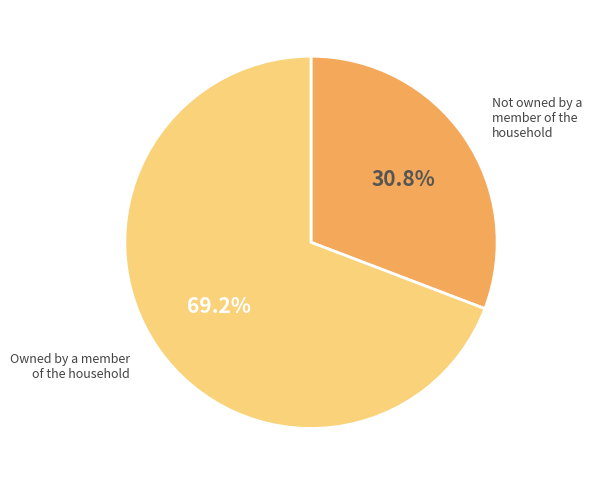

True or false: Not owned by a member of the household accounts for 31% of the total.

True